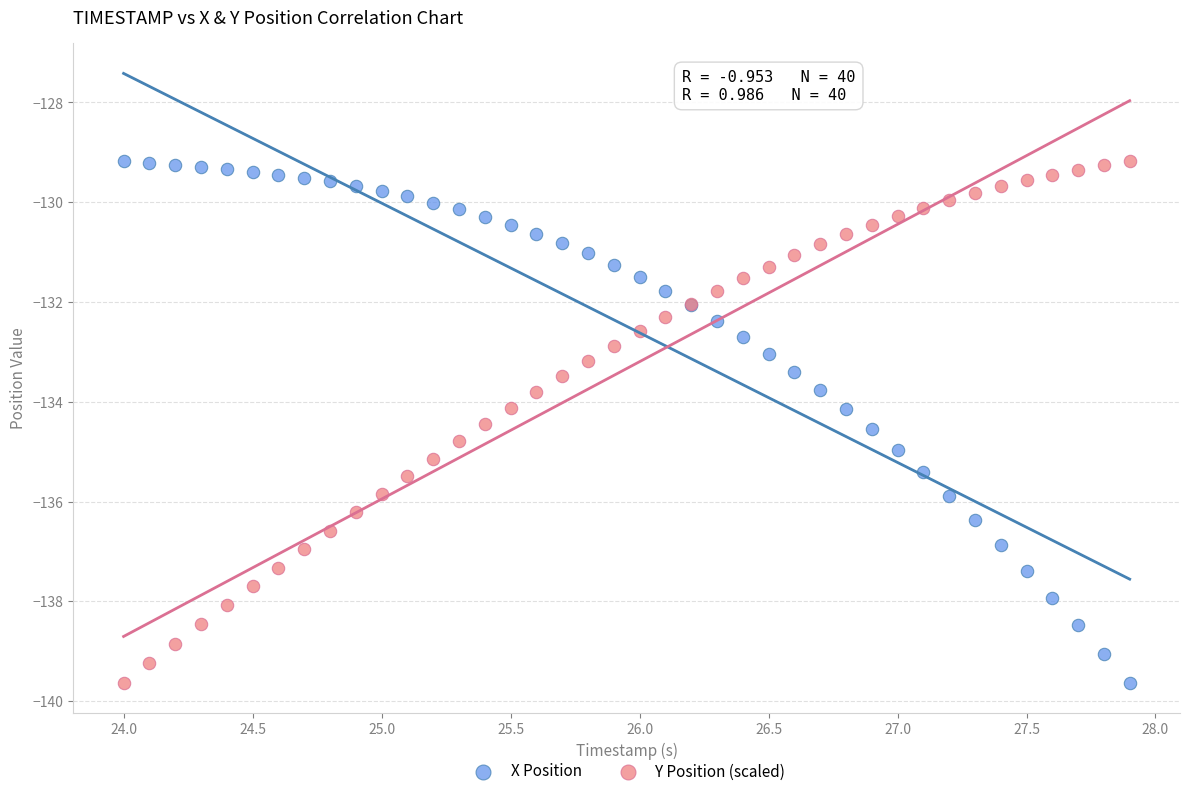

What is the X range (max minus min) for the scatter plot?

3.9